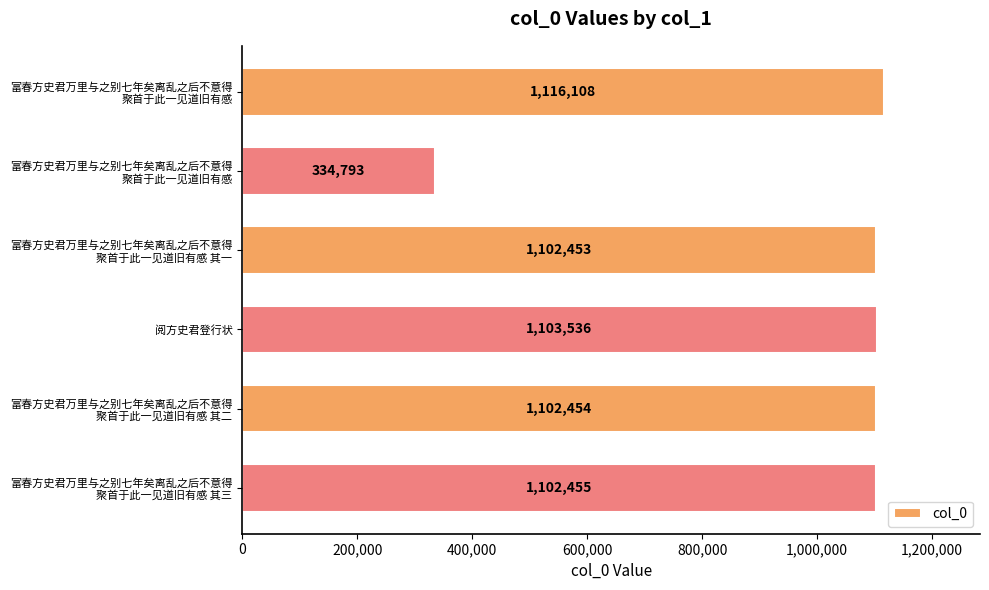

How many data points are less than 1102455?

3